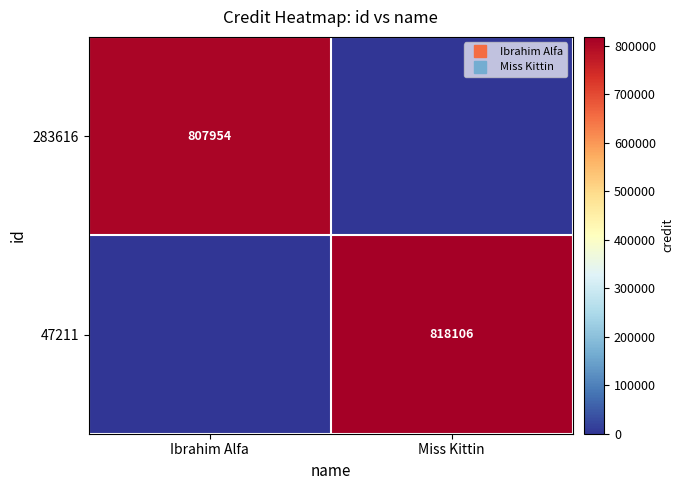

What is the maximum value for 283616?

807954